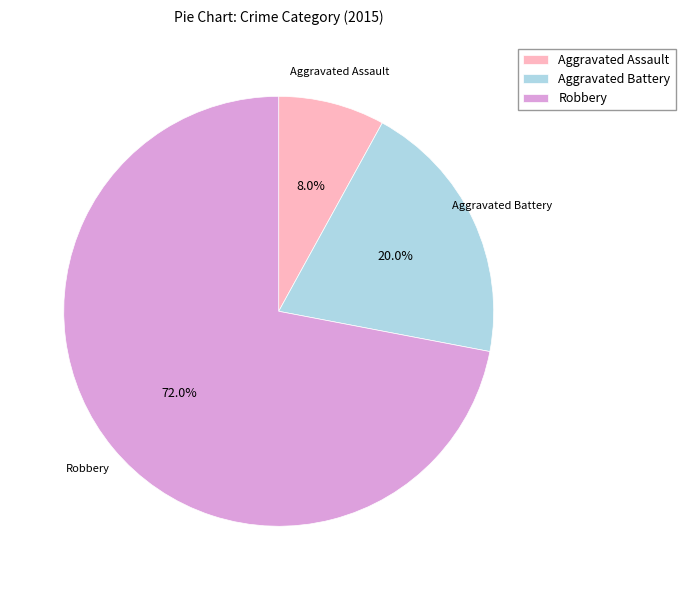

Rank the categories by value from lowest to highest.

Aggravated Assault, Aggravated Battery, Robbery